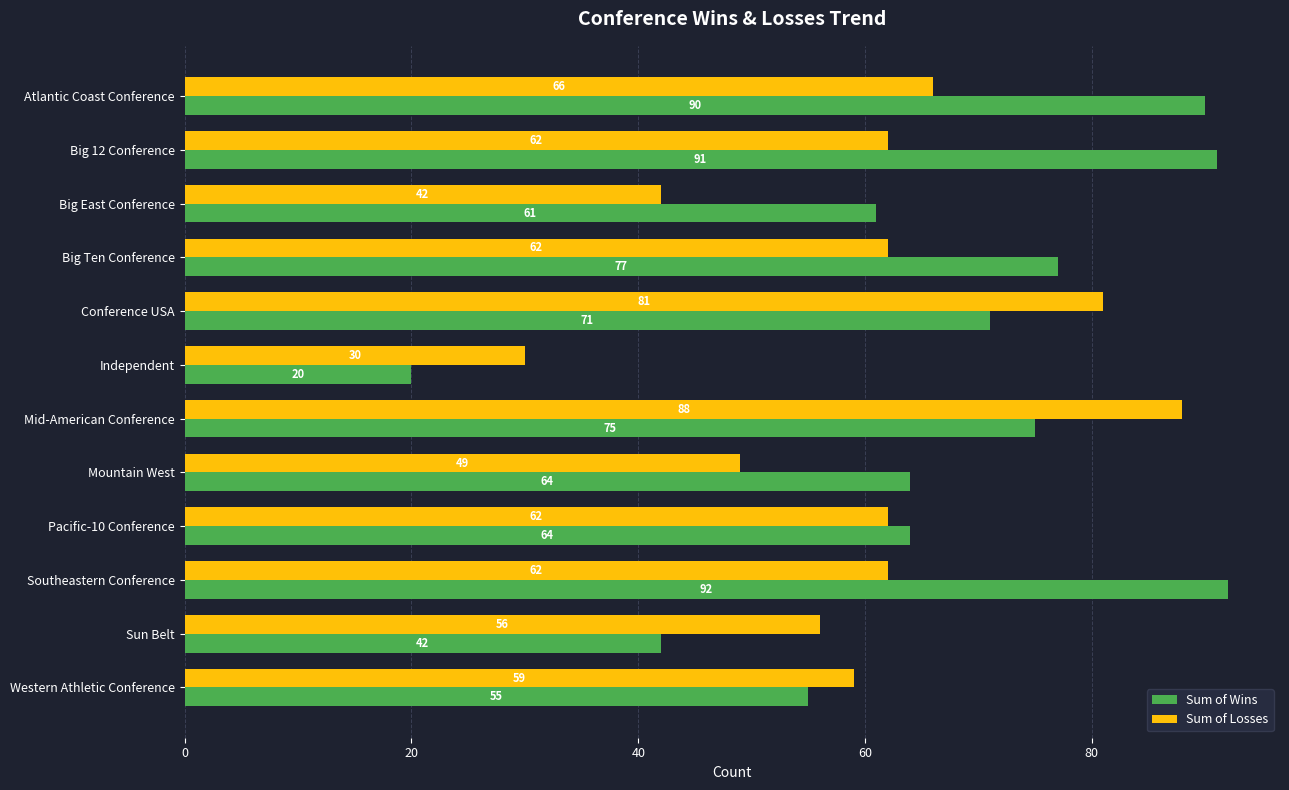

What is the average value of the Sum of Losses series?

60